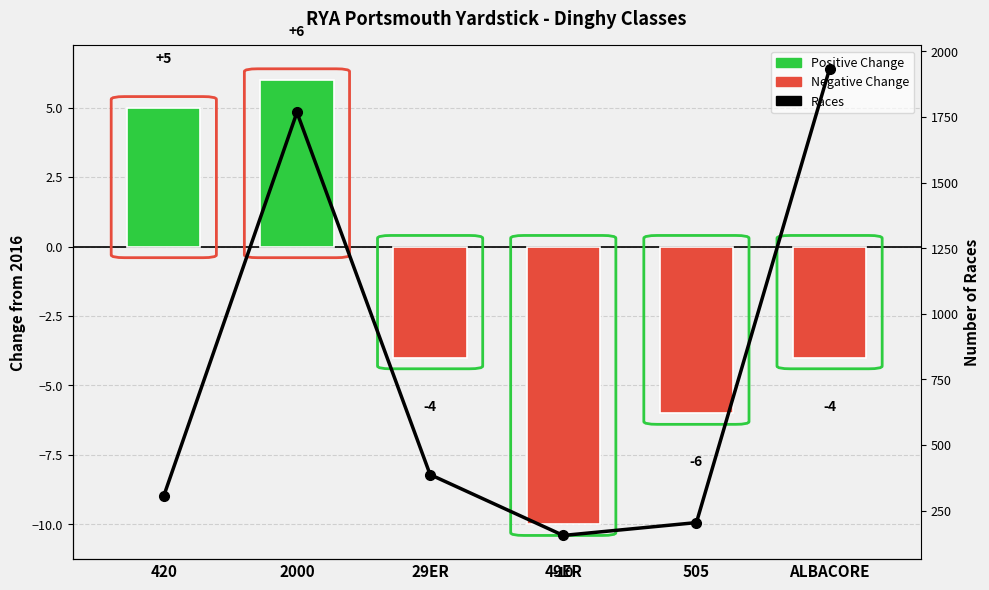

Approximately how many times larger is the value at 505 compared to ALBACORE?

0.1